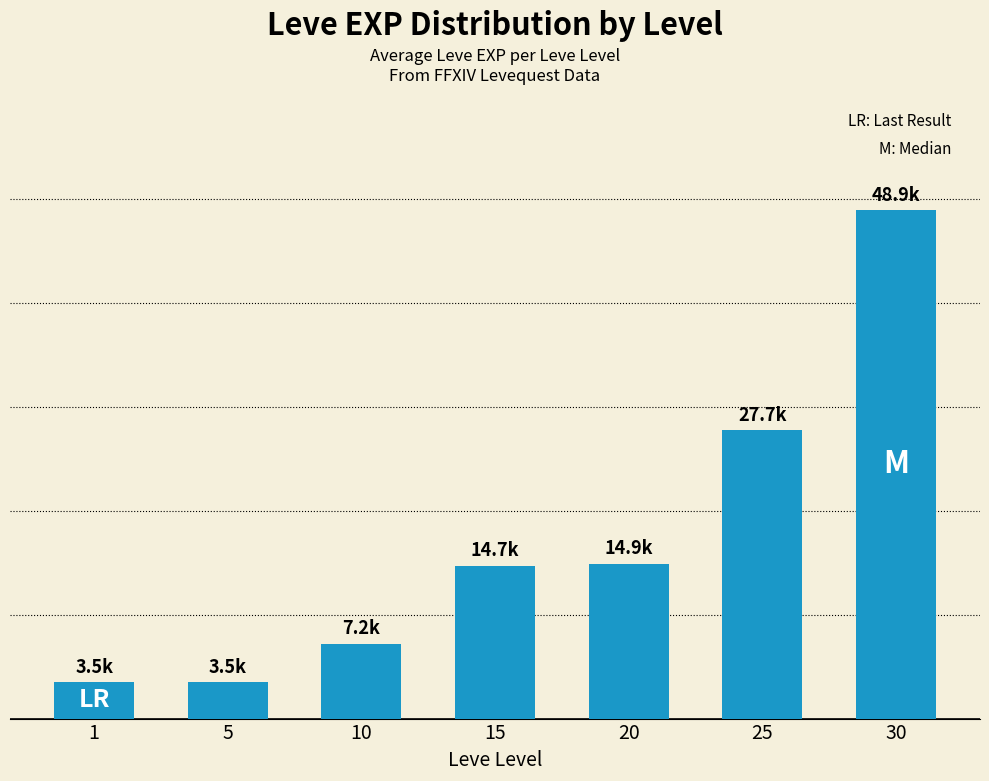

Reading left to right, what are all the values shown in this chart?

3.5	3.5	7.2	14.7	14.9	27.7	48.9